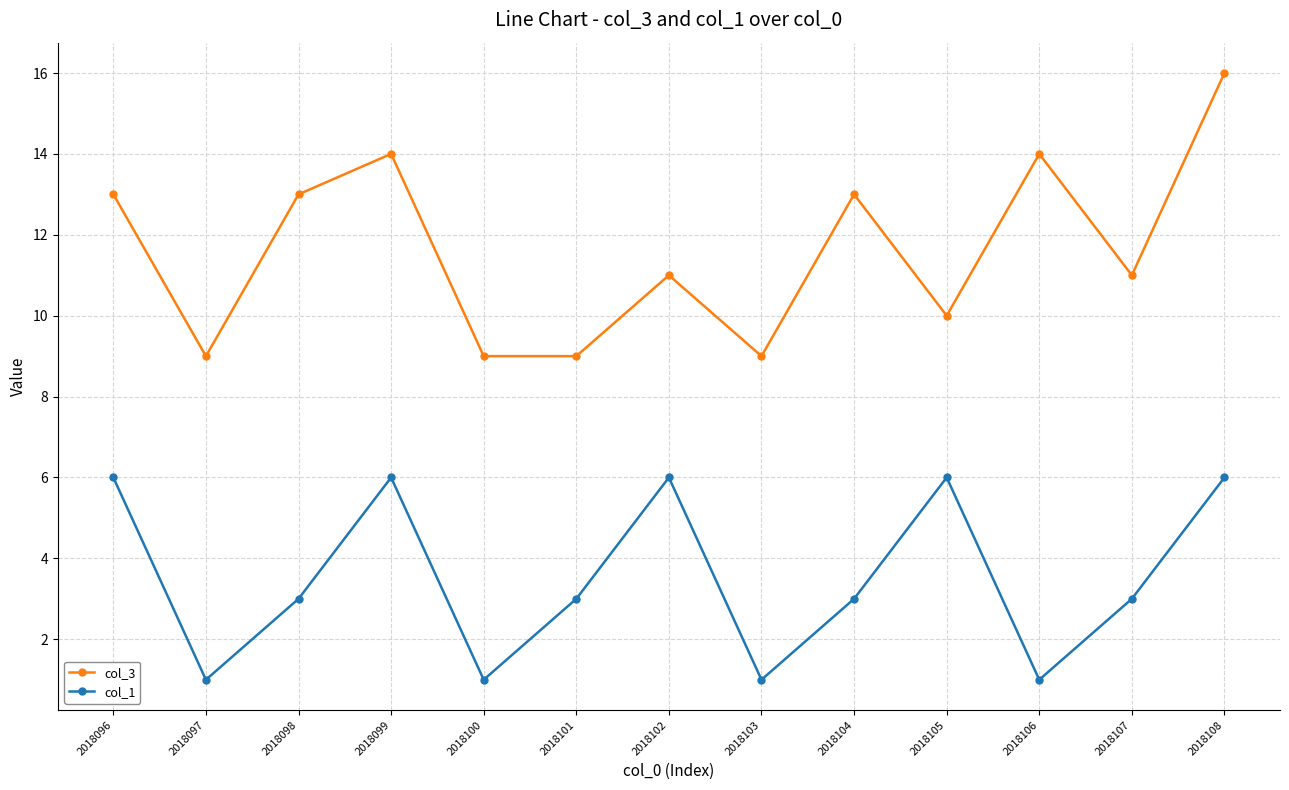

True or false: col_1 has a value of 6 at 2018096.

True